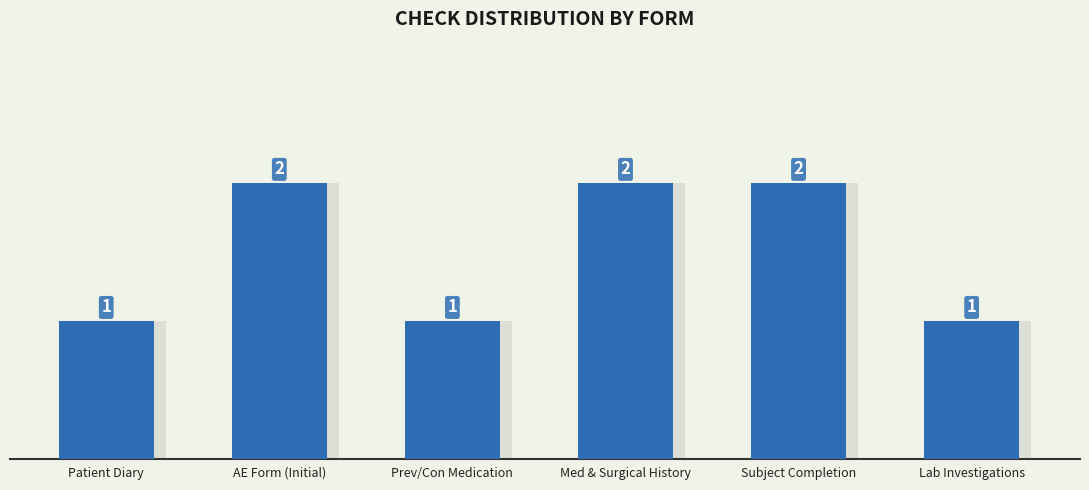

Reading left to right, list all the values displayed in this chart.

Patient Diary=1	AE Form (Initial)=2	Prev/Con Medication=1	Med & Surgical History=2	Subject Completion=2	Lab Investigations=1